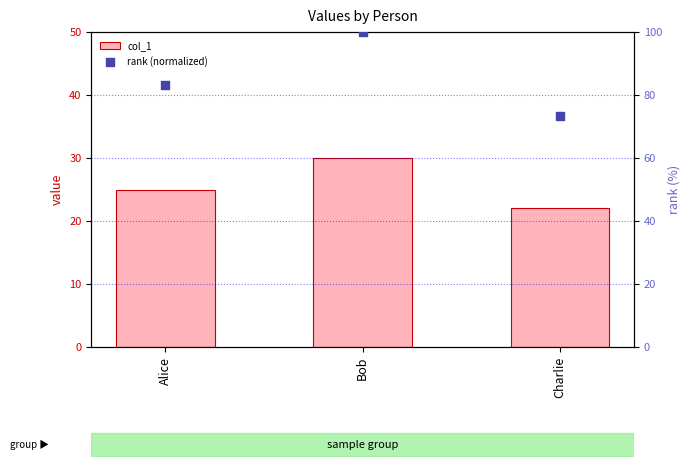

At how many categories does at least one series exceed 93?

1